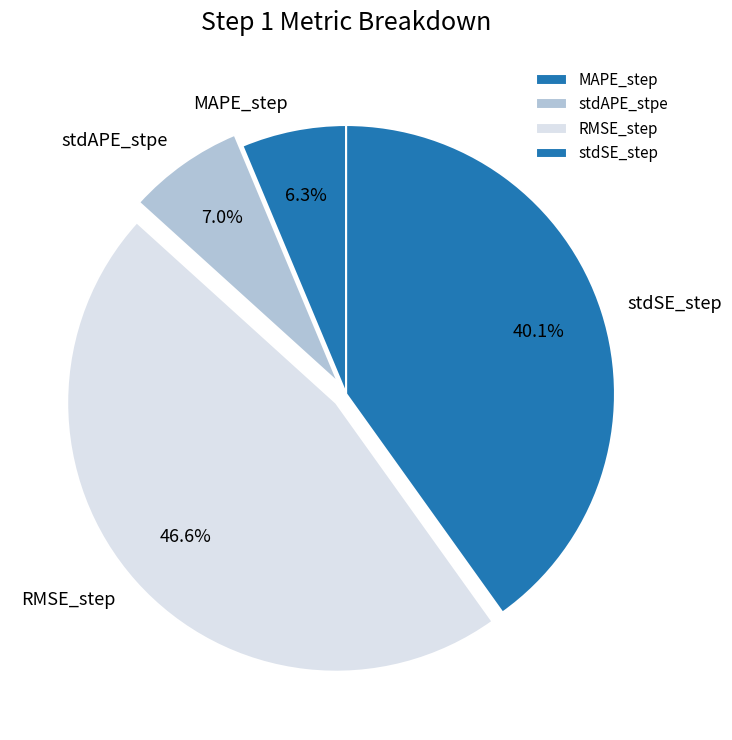

Does RMSE_step represent more than half of the total?

No